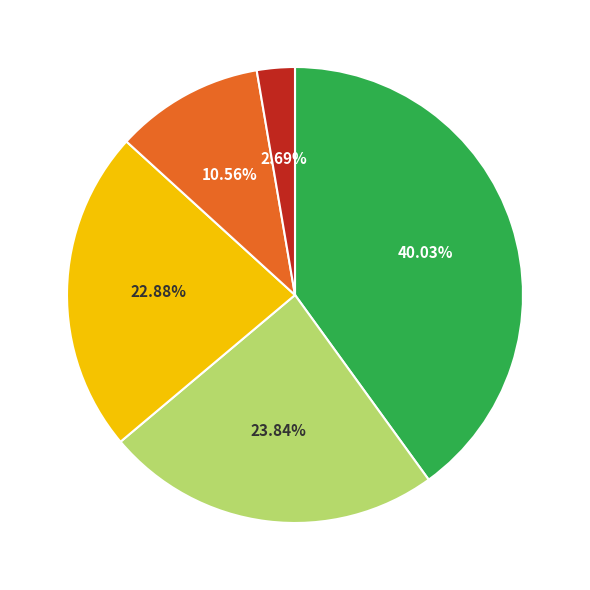

Does any single category account for the majority?

No